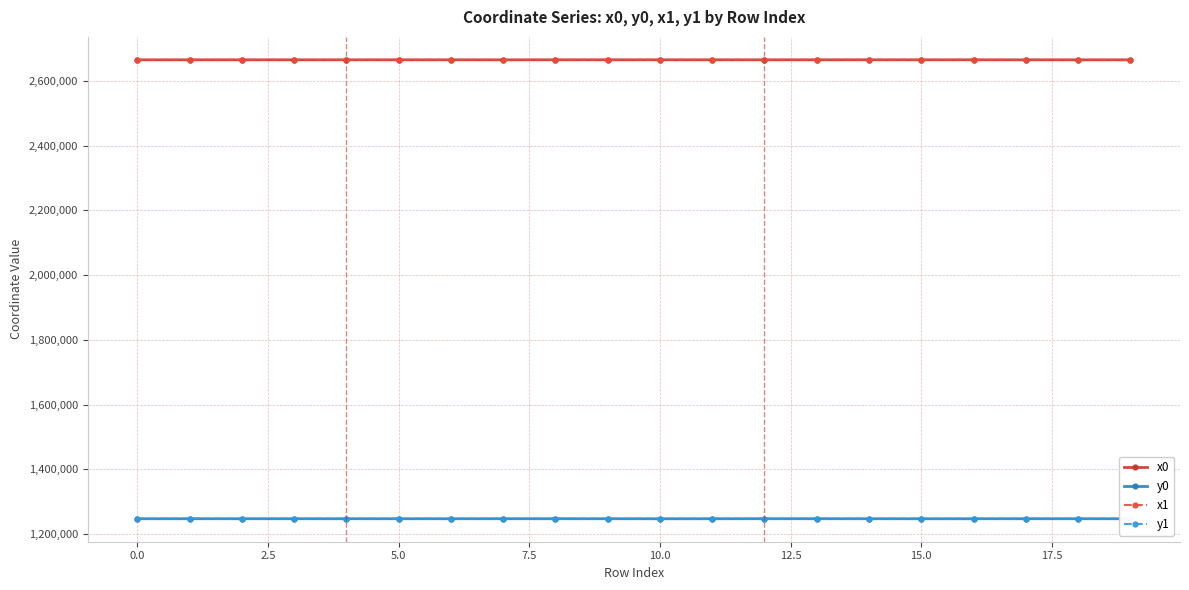

What is the value of the y1 point at the 11th from the left?

1247563.5